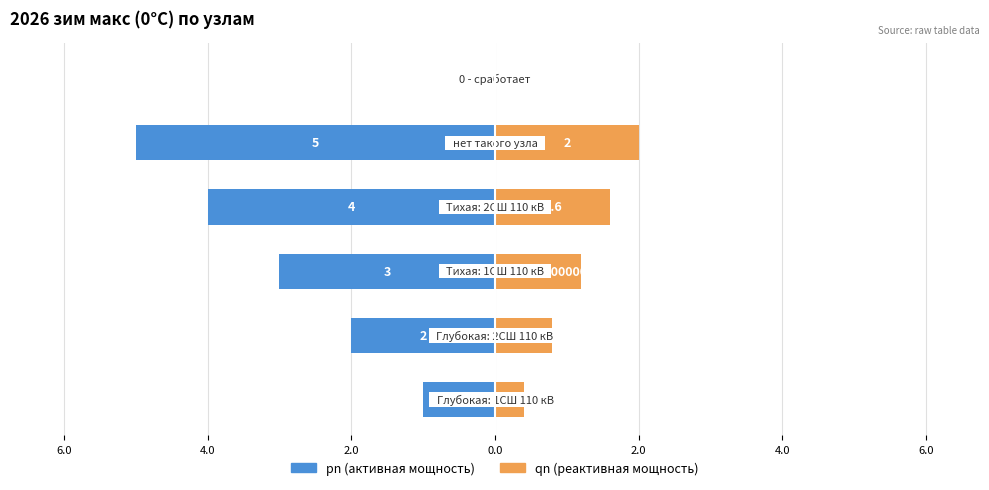

Reading left to right, list all the values displayed in this chart.

pn: 8.0=-1.0	6.0=-2.0	4.0=-3.0	2.0=-4.0	0.0=-5.0	2.0=0.0
qn: 8.0=0.4	6.0=0.8	4.0=1.2	2.0=1.6	0.0=2.0	2.0=0.0